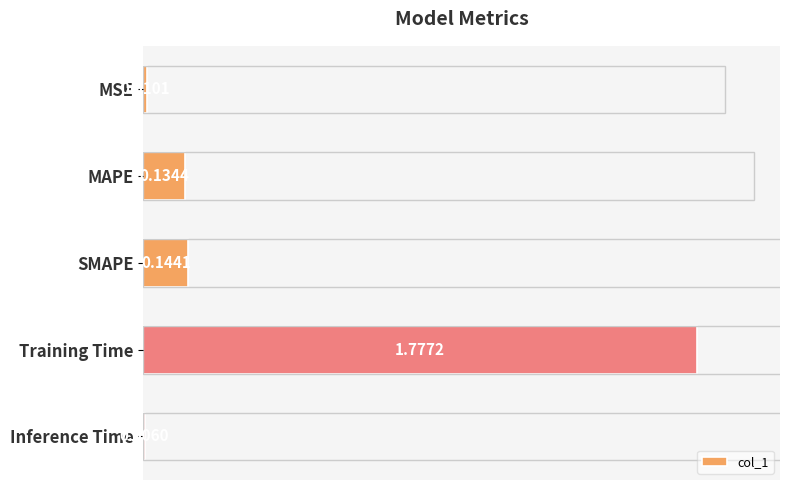

True or false: the data shows 0.0 at Inference Time.

True